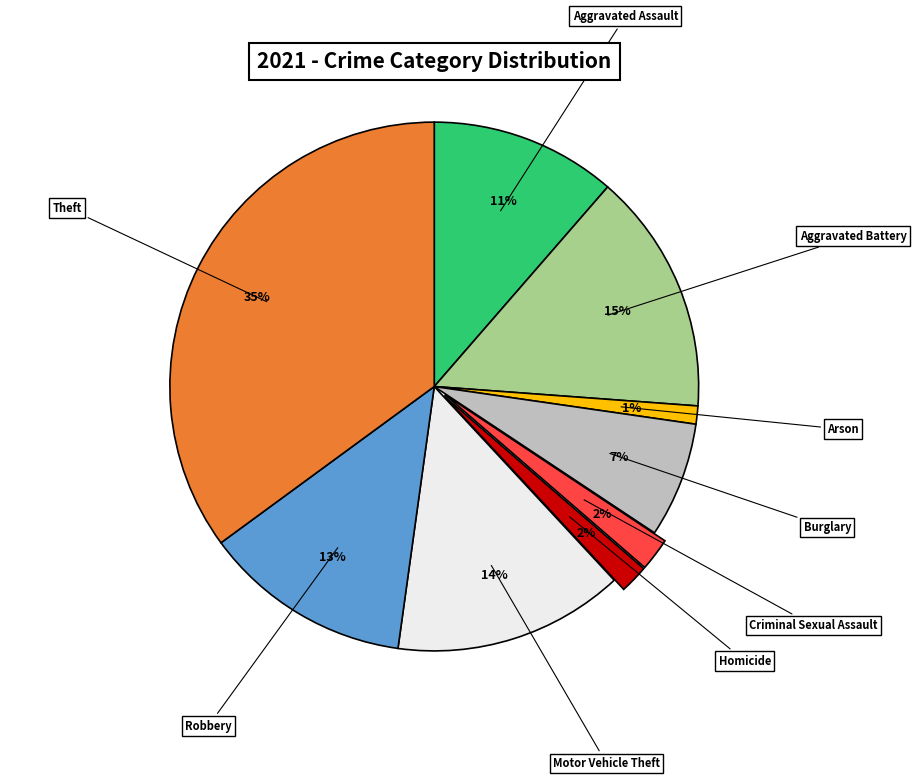

Is there any slice that represents more than half of the pie?

No